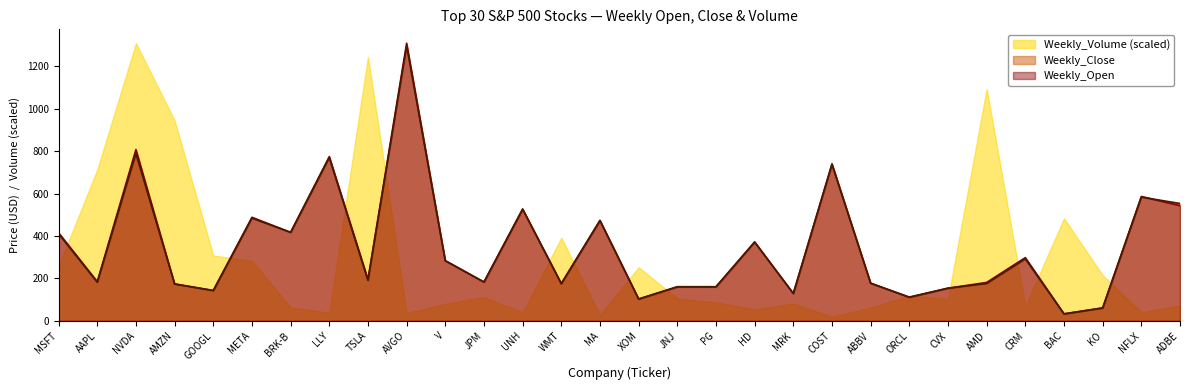

How many data points in Weekly_Close are above 191?

14